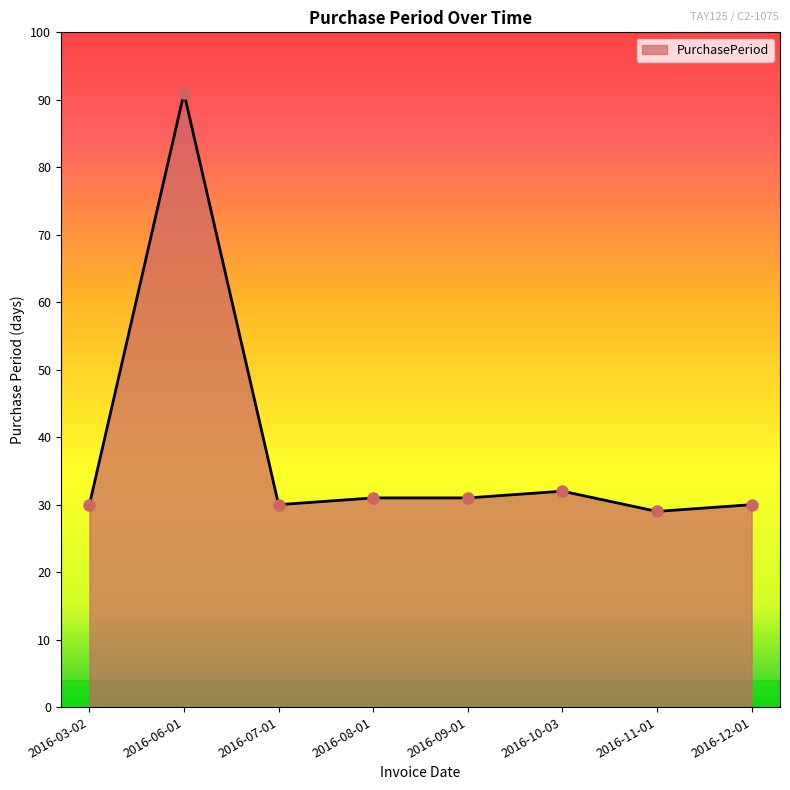

What is the sum of the values at 2016-12-01 and 2016-11-01?

59